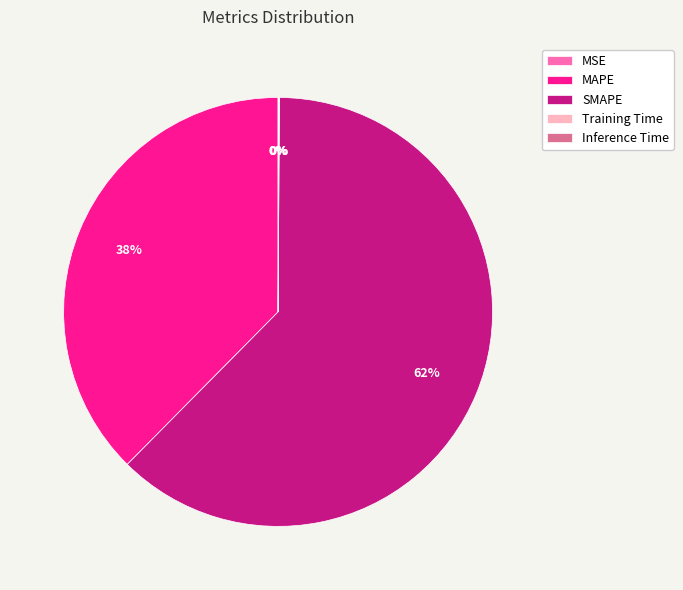

To the nearest percent, what is the difference between the largest and smallest slice percentages?

62%